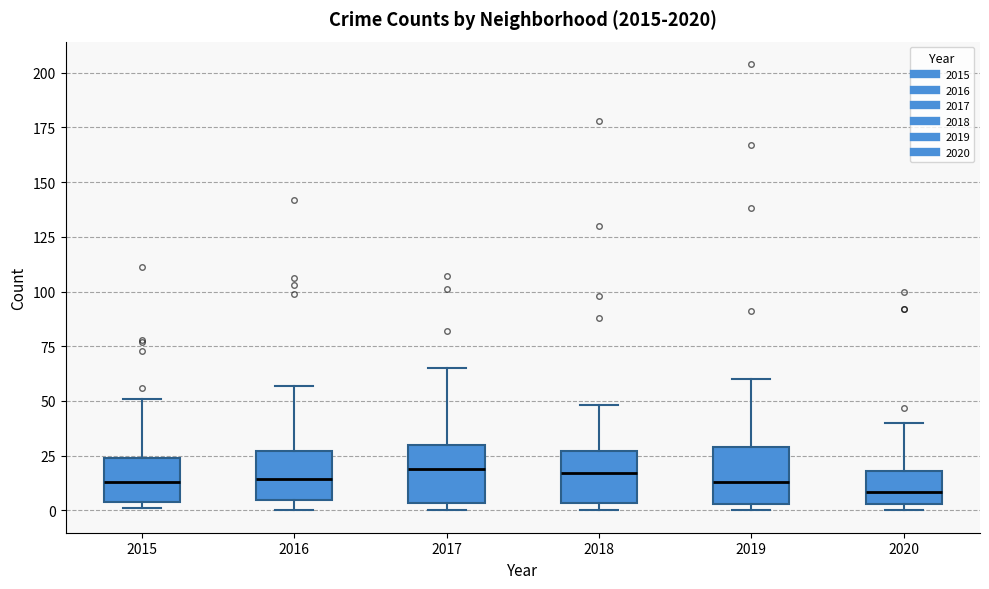

Reading left to right, read every box against the y-axis: the position of its median line, the range the box covers, and the ends of its whiskers. The values are not printed on the chart, so give them approximately, as read against the axis.

2015: median 15, box 5 to 25, whiskers 0 to 50
2016: median 15, box 5 to 25, whiskers 0 to 55
2017: median 20, box 5 to 30, whiskers 0 to 65
2018: median 15, box 5 to 25, whiskers 0 to 50
2019: median 15, box 5 to 30, whiskers 0 to 60
2020: median 10, box 5 to 20, whiskers 0 to 40